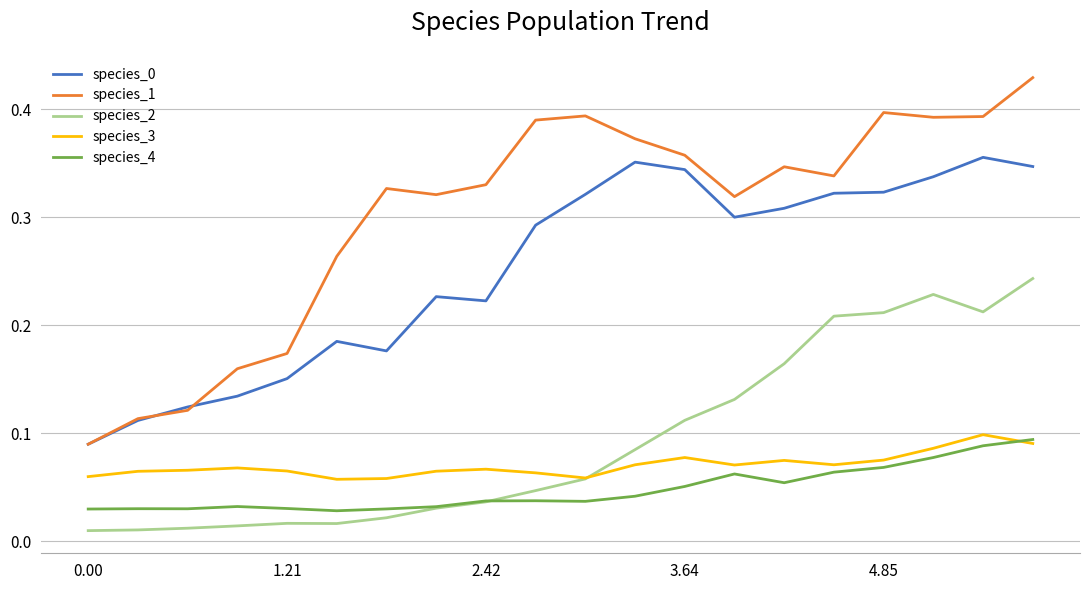

Which series has the largest total across all categories?

species_1